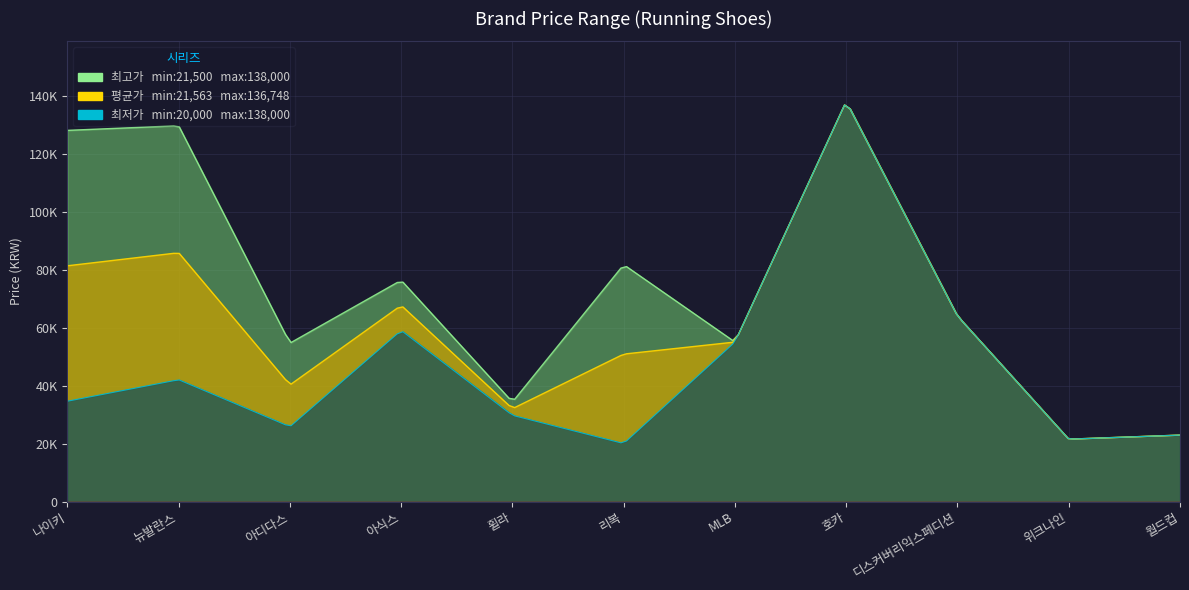

What is the label of the 1st point from the right?

월드컵